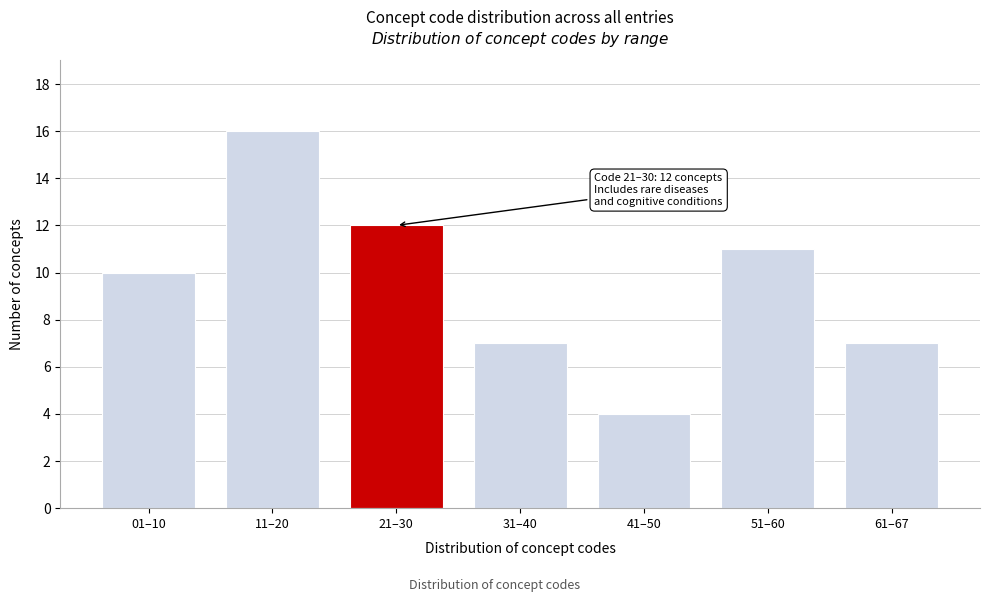

Reading left to right, what are all the values shown in this chart?

10	16	12	7	4	11	7